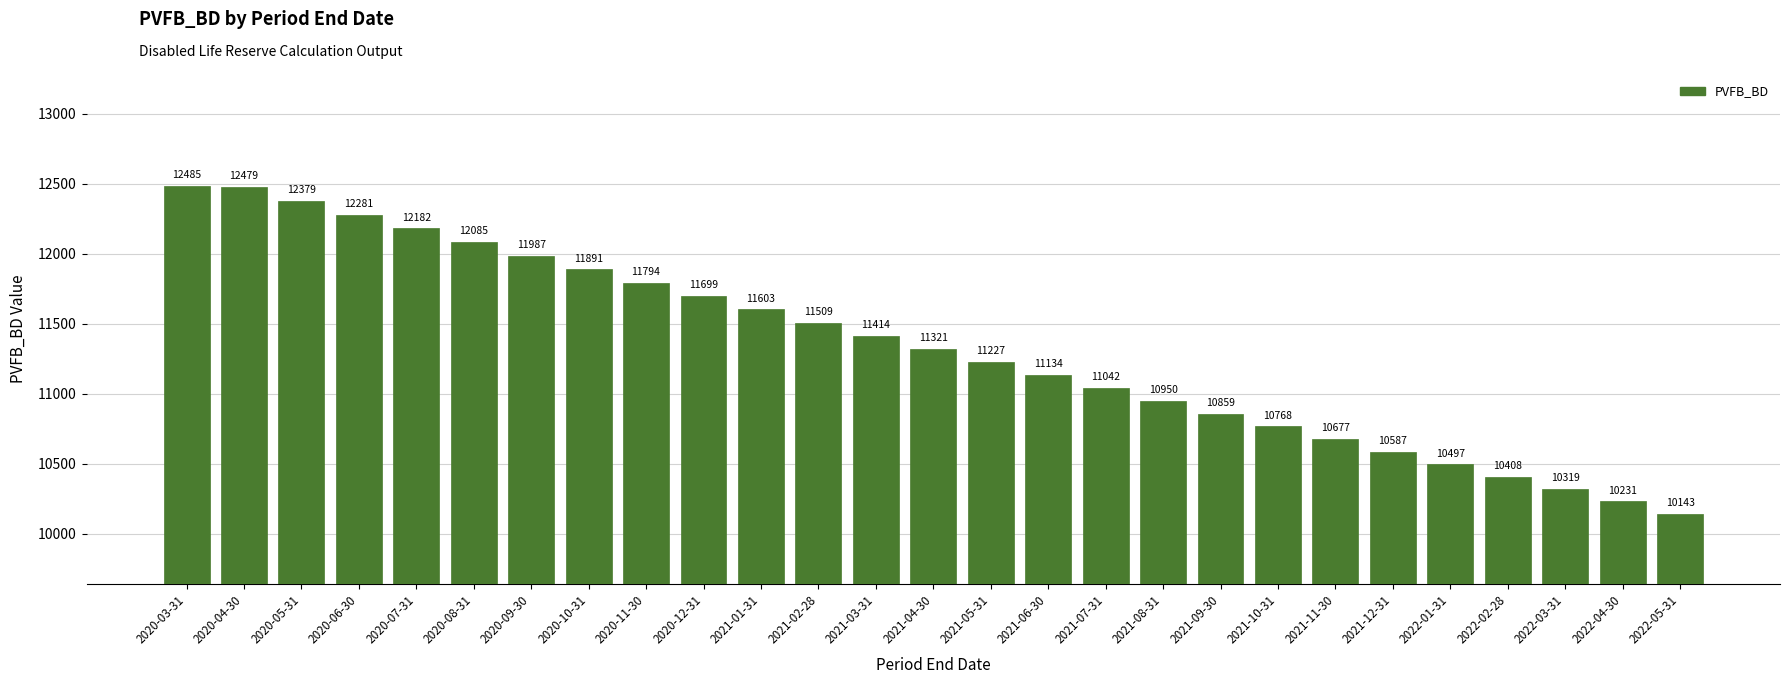

Which category has the highest value across all series?

2020-03-31